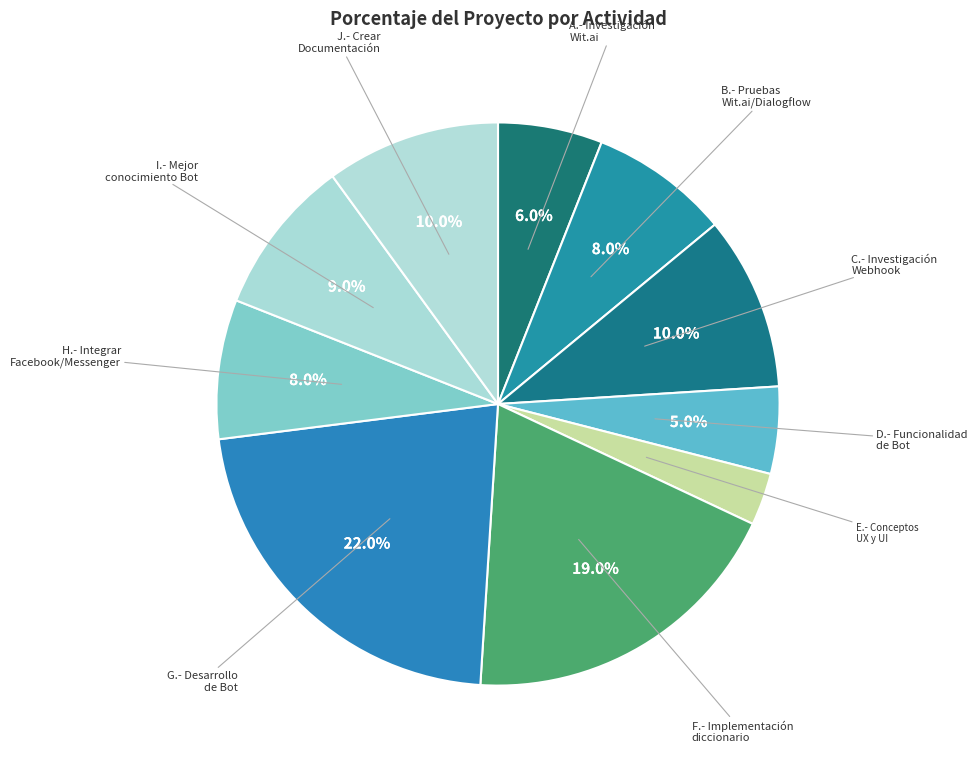

Which category has the biggest portion of the pie?

G.- Desarrollo
de Bot